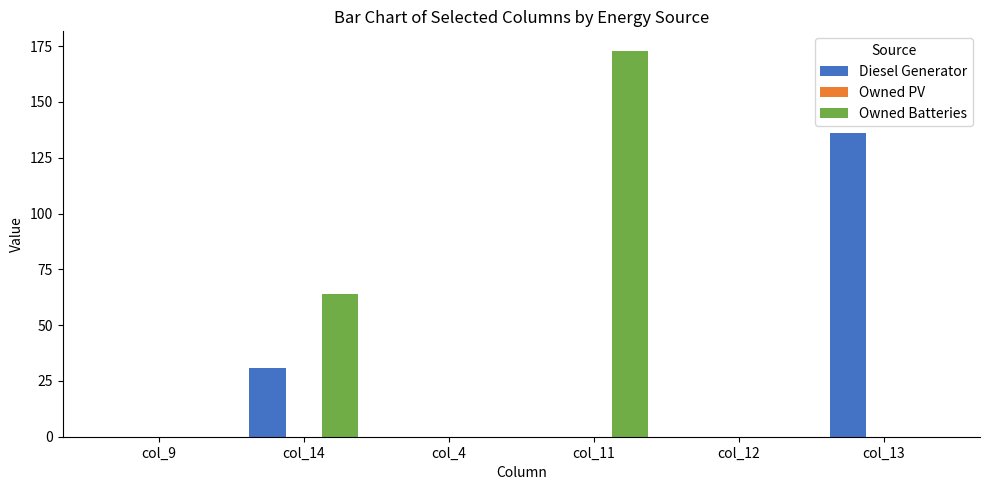

At which category is the sum across all series the highest?

col_11